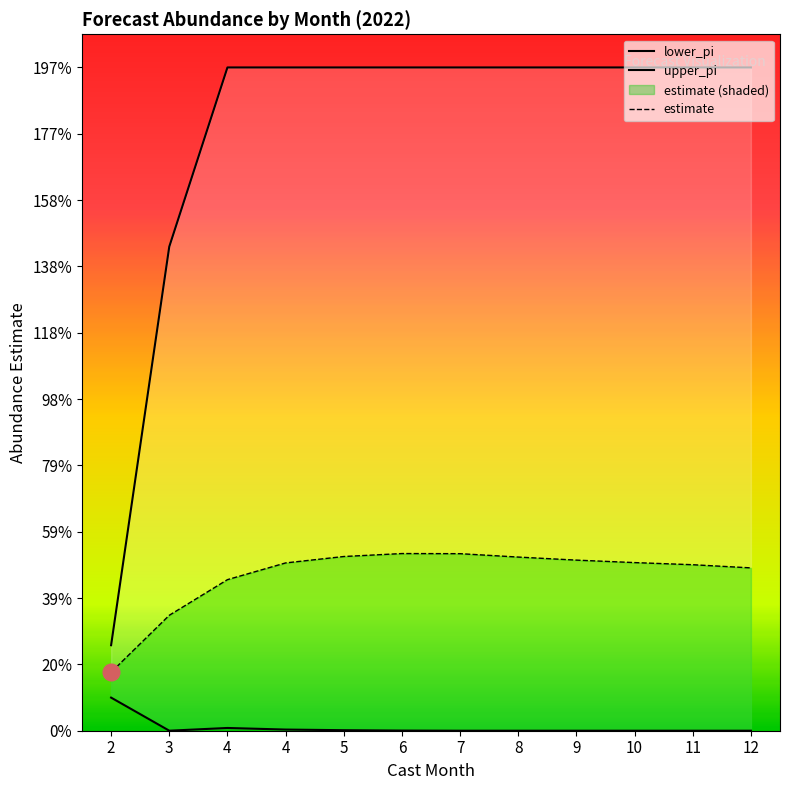

True or false: estimate and upper_pi cross at least once.

False